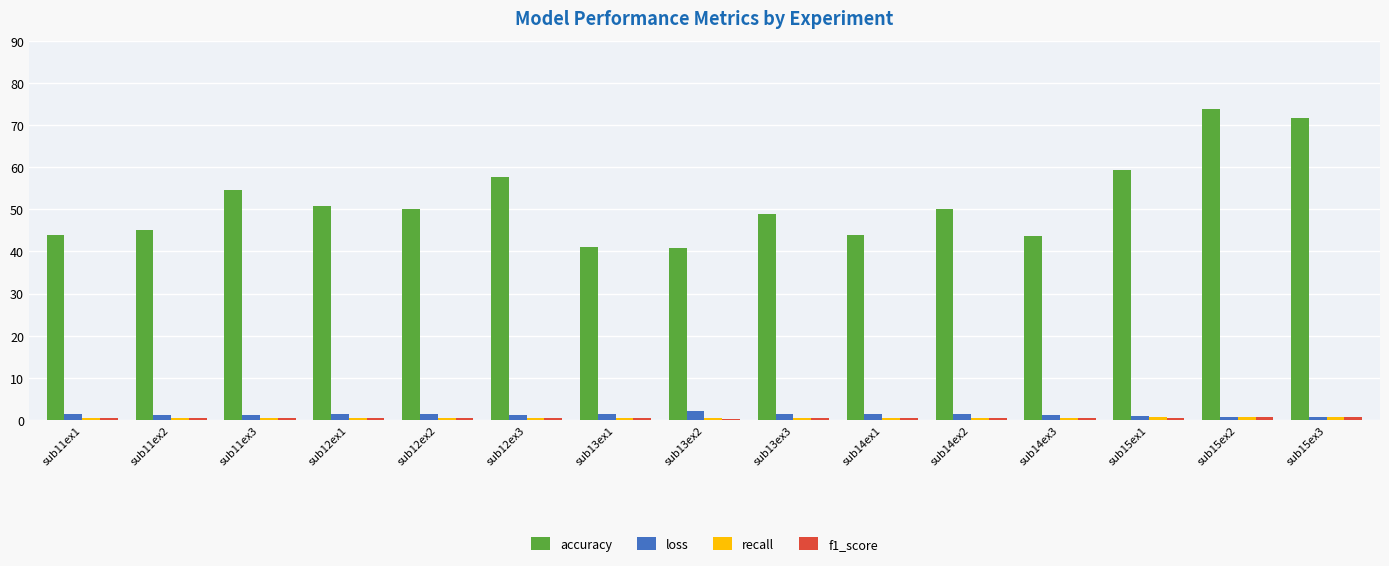

Between sub13ex2 and sub13ex3, which series saw the biggest shift?

accuracy